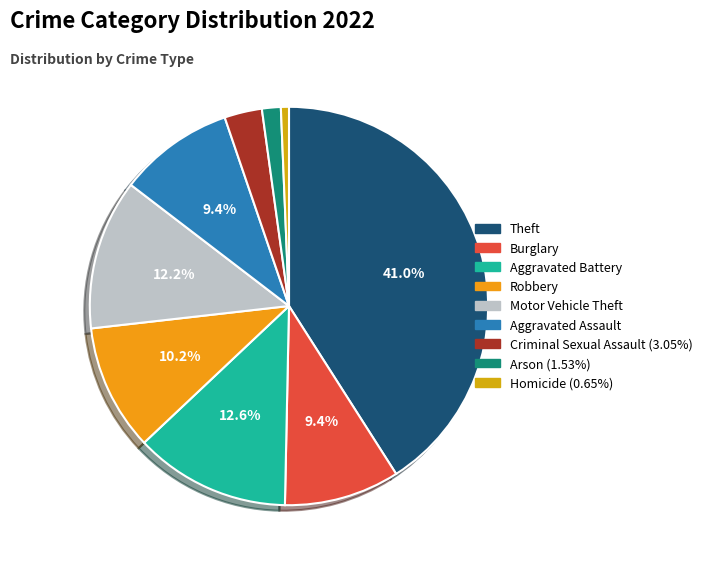

Is the sum of Burglary and Arson greater than half?

No